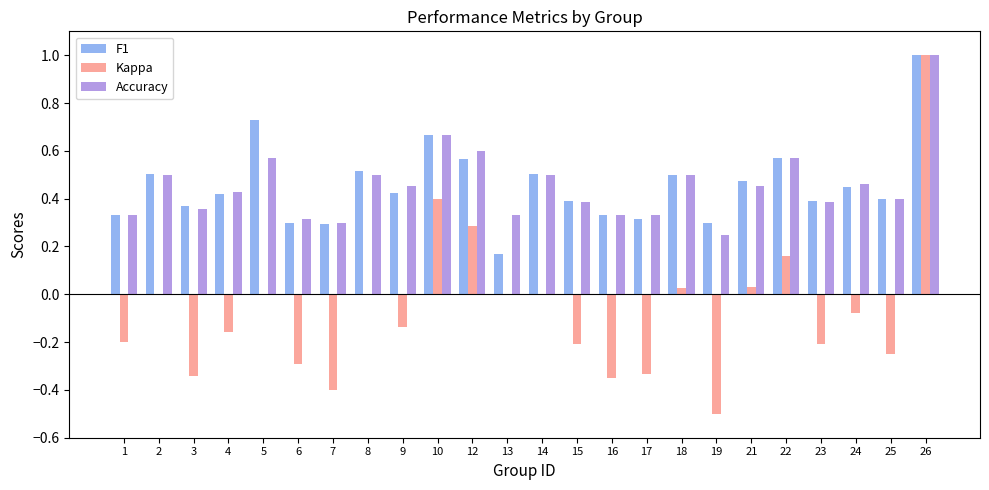

Which category has the highest value across all series?

26